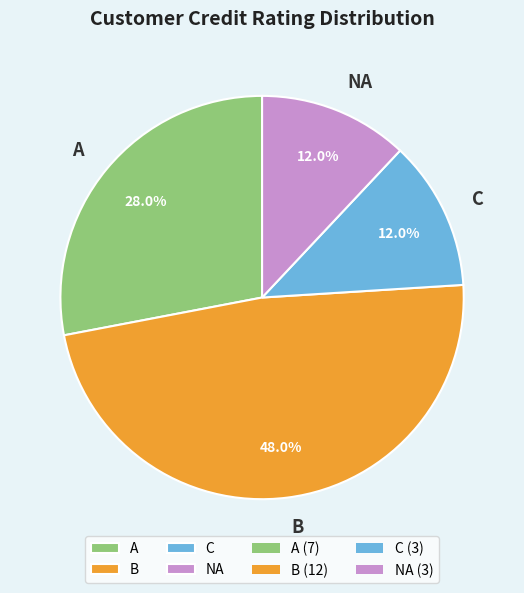

To the nearest percent, what is the combined percentage of B and NA?

60%